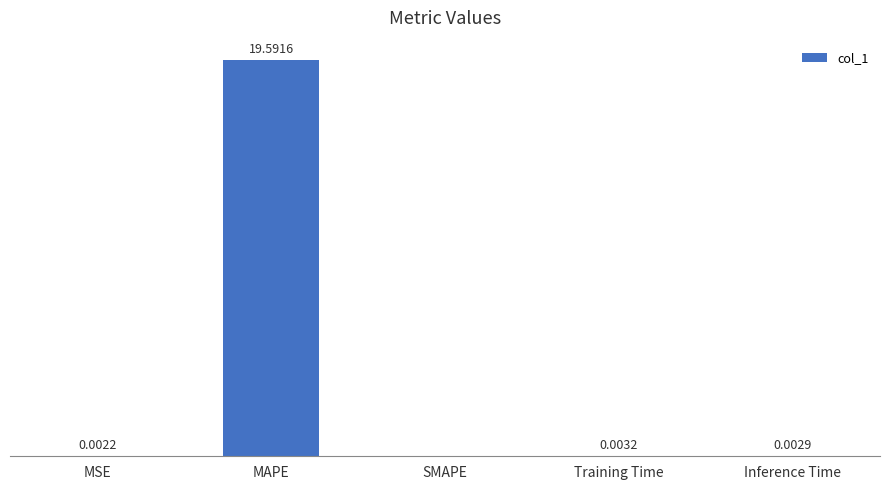

Which category has the highest value across all series?

MAPE